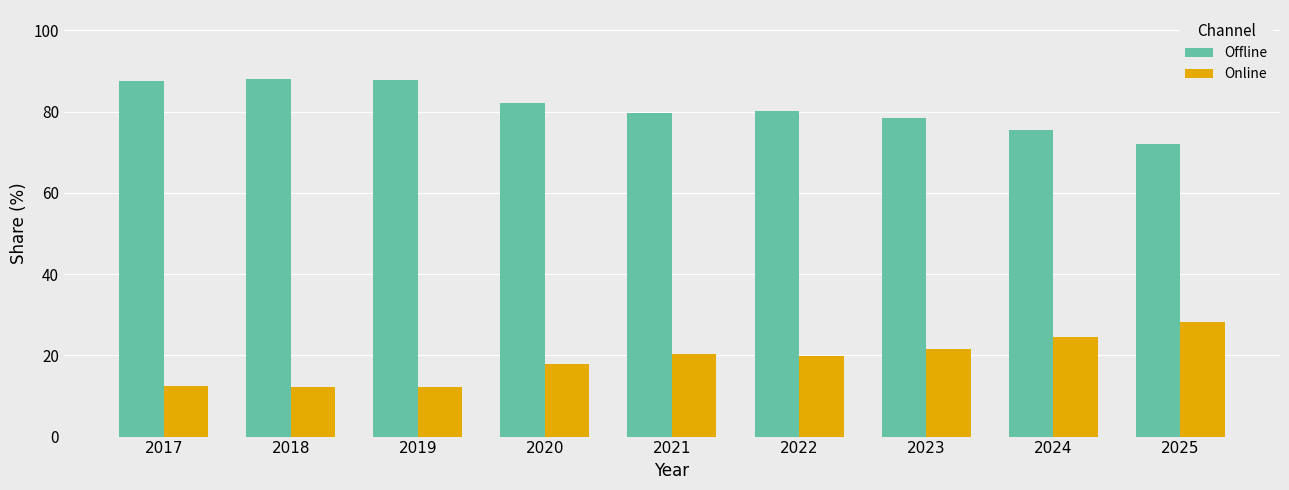

What is the minimum value for Online?

12.1